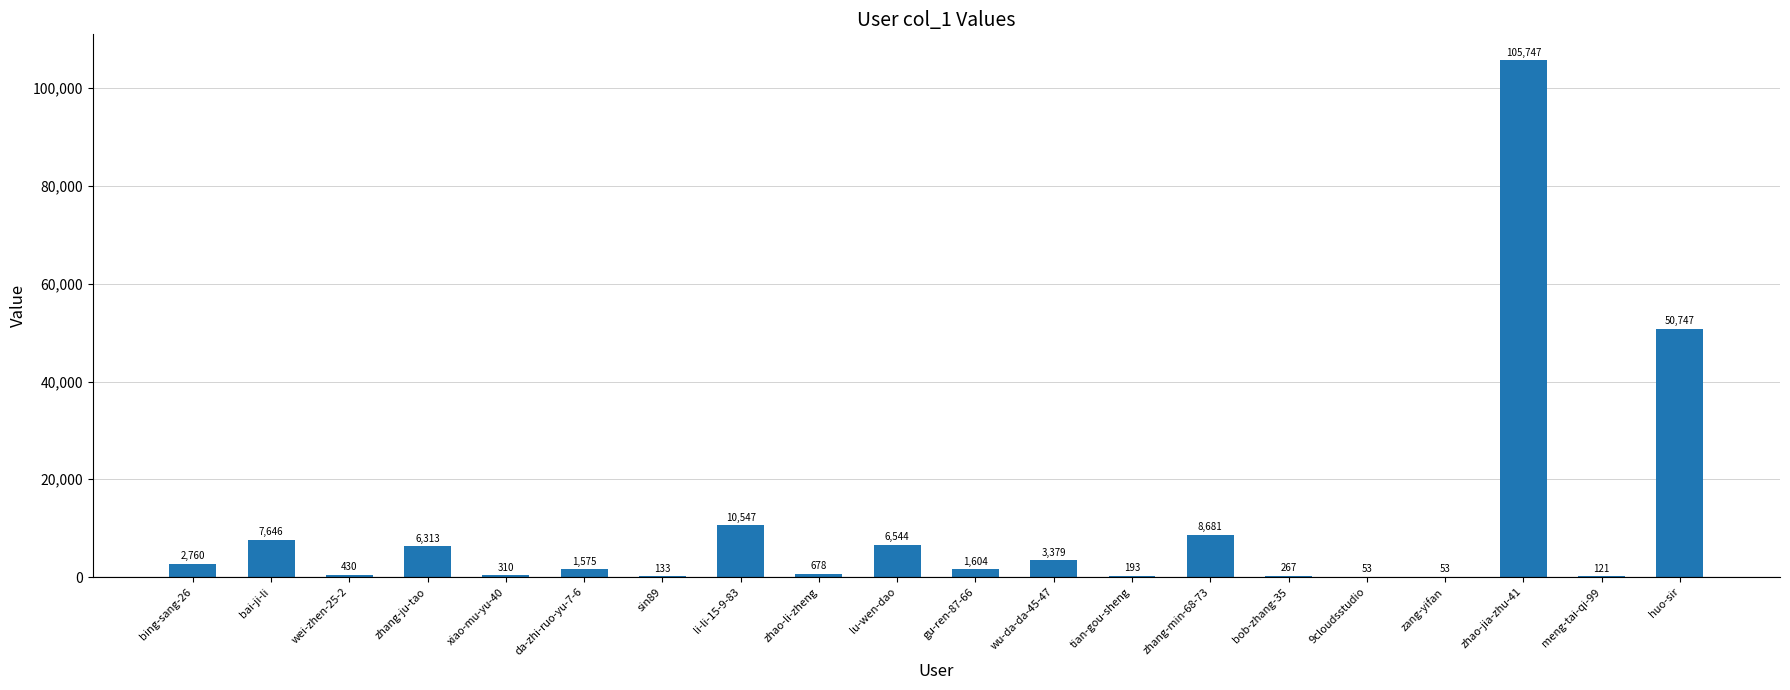

Reading right to left, transcribe all the data shown in this chart.

huo-sir=50747	meng-tai-qi-99=121	zhao-jia-zhu-41=105747	zang-yifan=53	9cloudsstudio=53	bob-zhang-35=267	zhang-min-68-73=8681	tian-gou-sheng=193	wu-da-da-45-47=3379	gu-ren-87-66=1604	lu-wen-dao=6544	zhao-li-zheng=678	li-li-15-9-83=10547	sin89=133	da-zhi-ruo-yu-7-6=1575	xiao-mu-yu-40=310	zhang-ju-tao=6313	wei-zhen-25-2=430	bai-ji-li=7646	bing-sang-26=2760